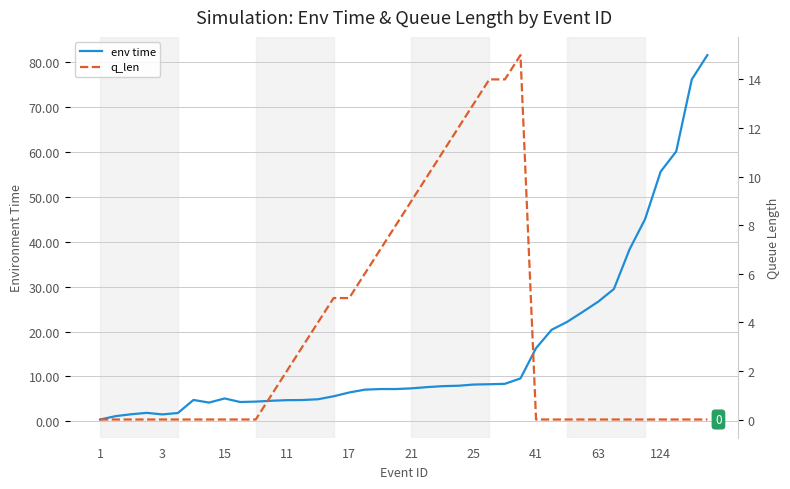

At 15, list the series in order from largest to smallest.

env time, q_len